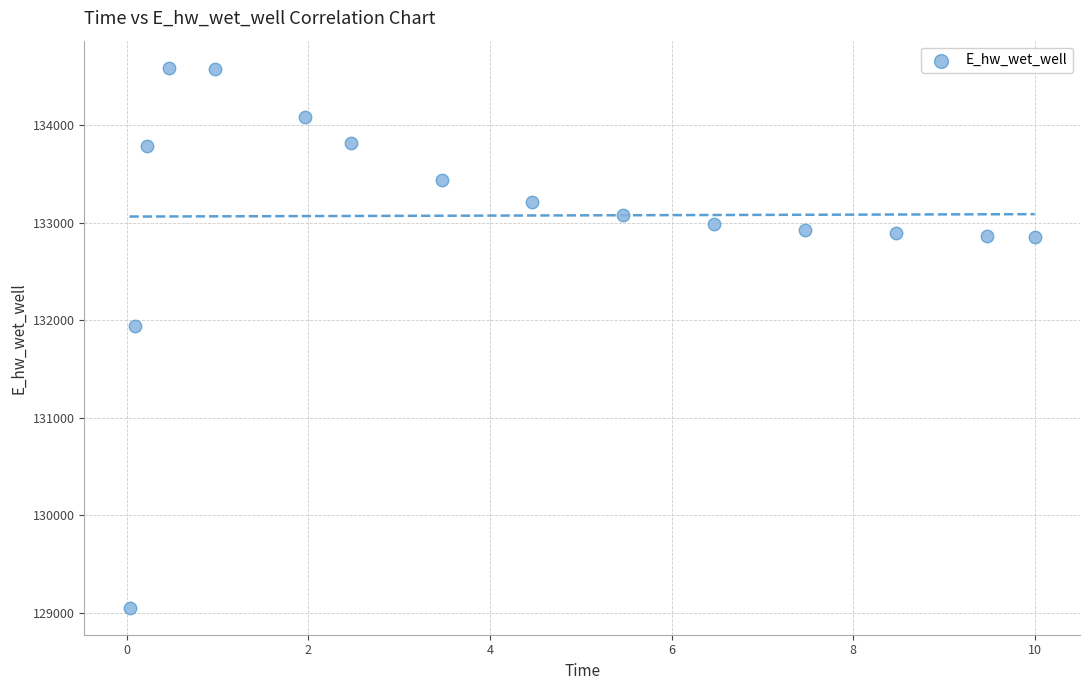

What is the range of X values (max minus min)?

10.0